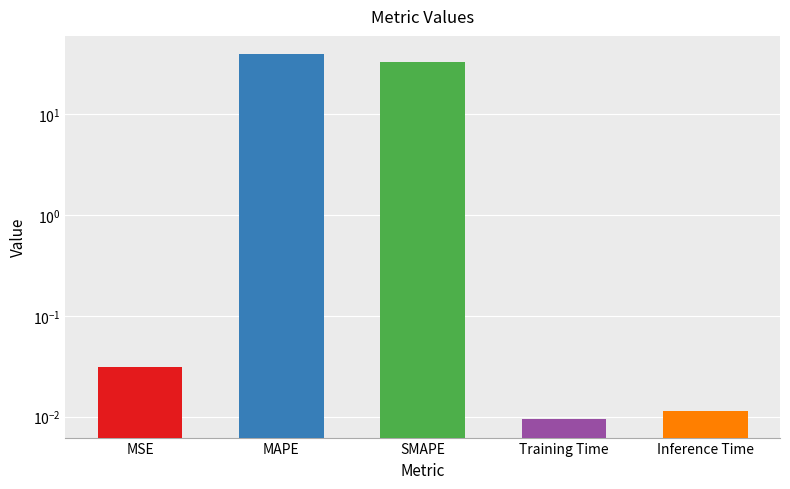

The chart shows a value of 0.0 at MSE. True or false?

False